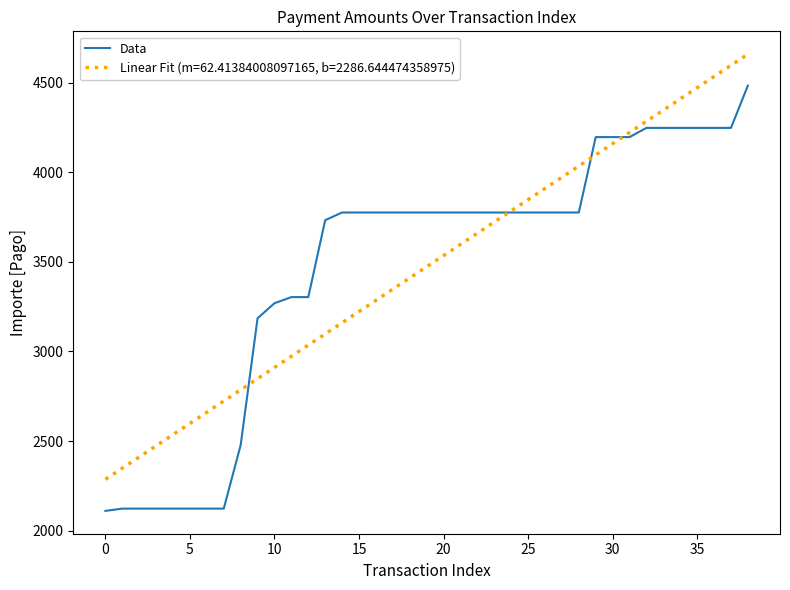

What is the change in value from 26 to 36?

+471.9